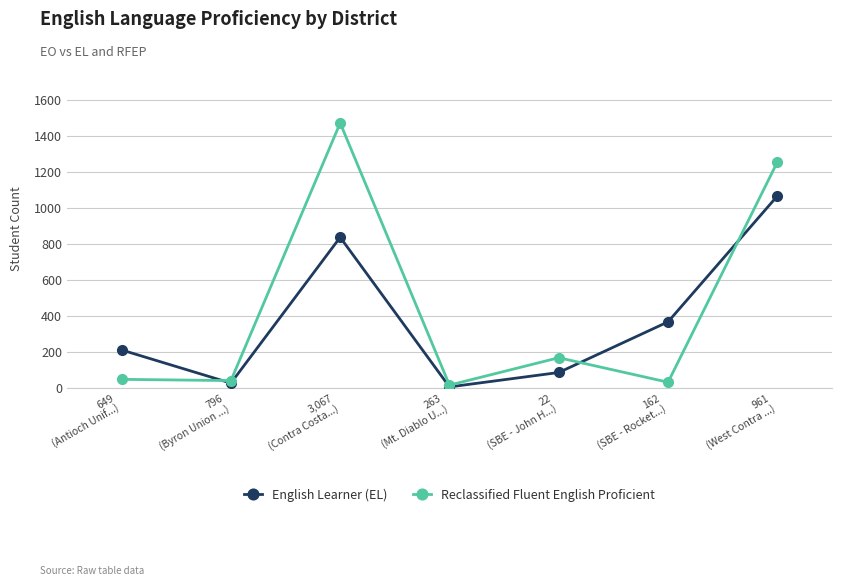

Which series has the largest range (max minus min)?

Reclassified Fluent English Proficient